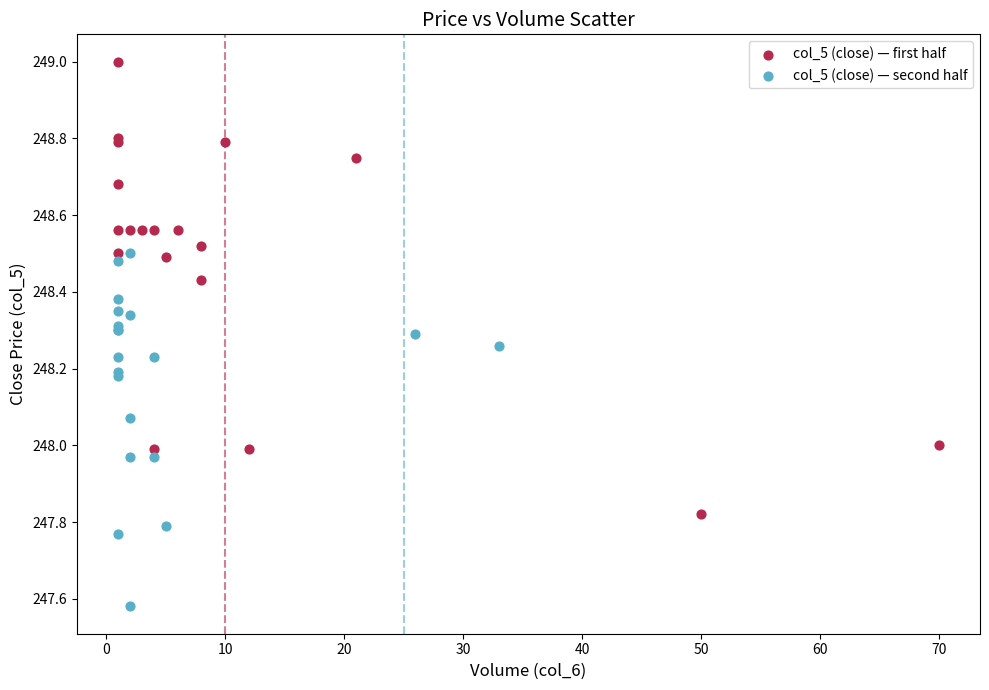

Which series has the widest spread of Y values?

col_5 (close) — first half